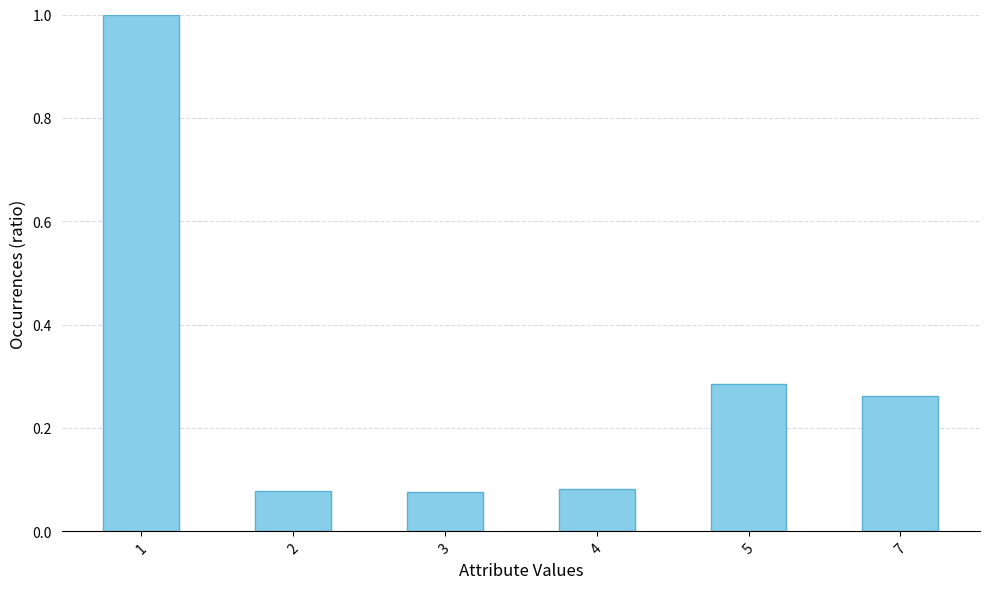

What is the greatest value displayed?

1.0